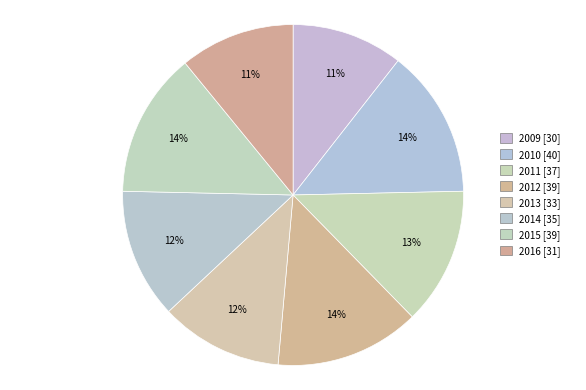

What percentage do 2013 and 2010 together represent?

25.7%